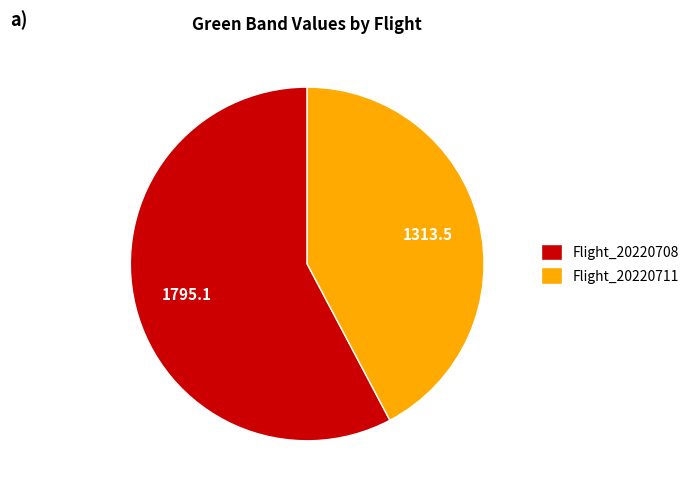

What is the majority slice?

Flight_20220708